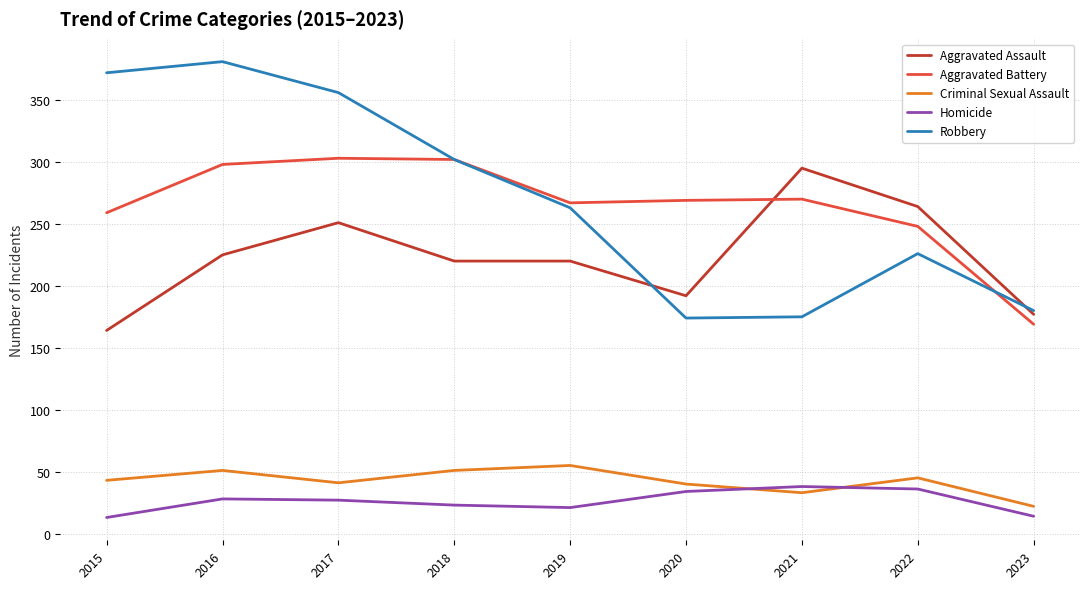

After their last crossing, which series has the higher values: Aggravated Assault or Aggravated Battery?

Aggravated Assault